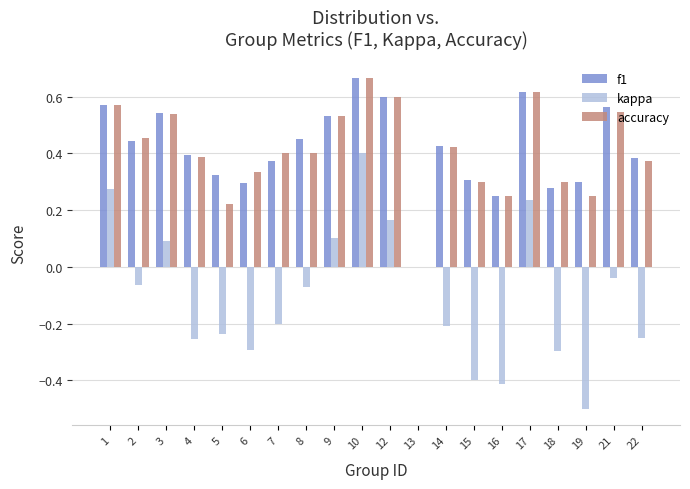

What is the sum of all accuracy values?

8.2